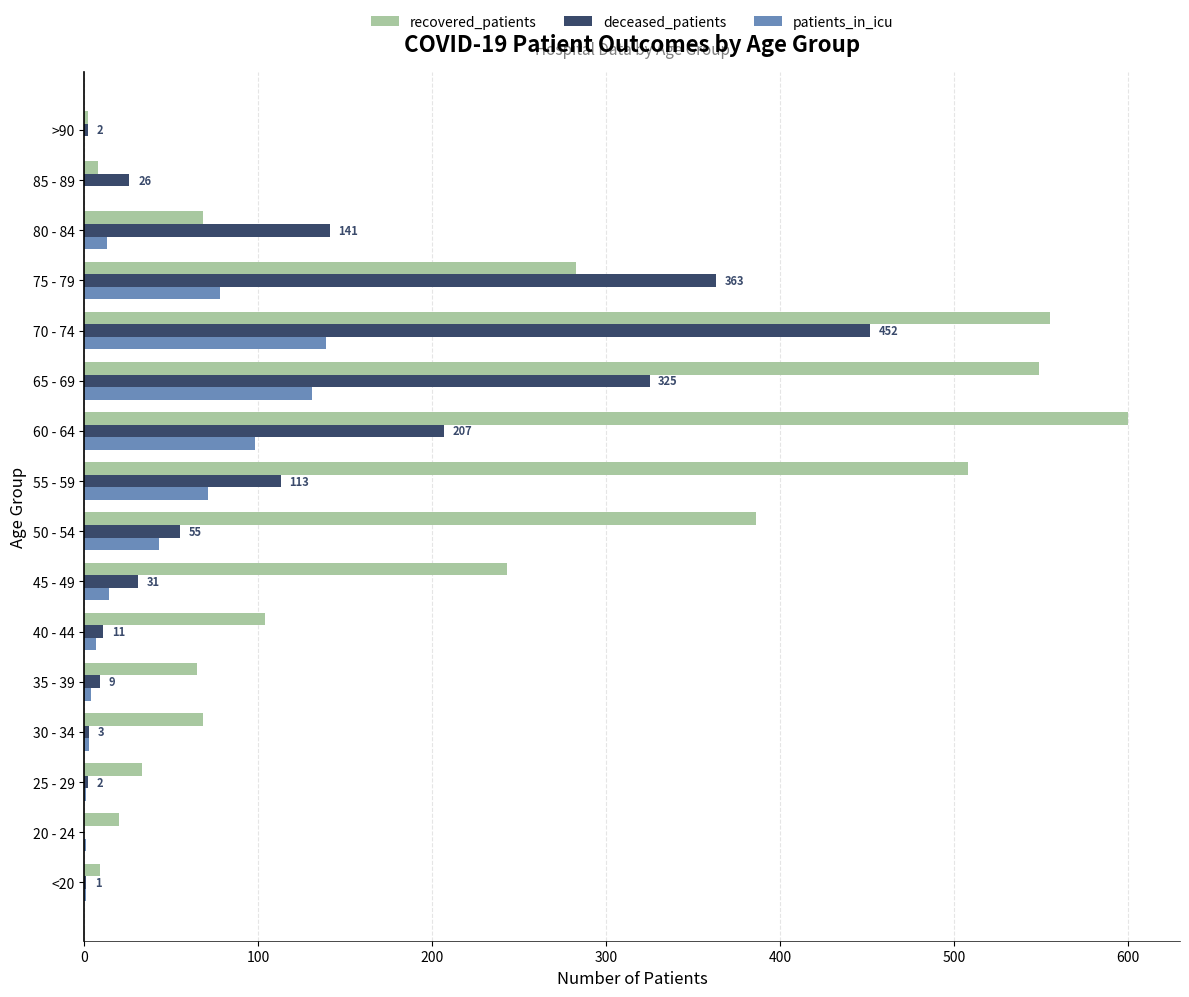

What is the average value of the deceased_patients series?

109